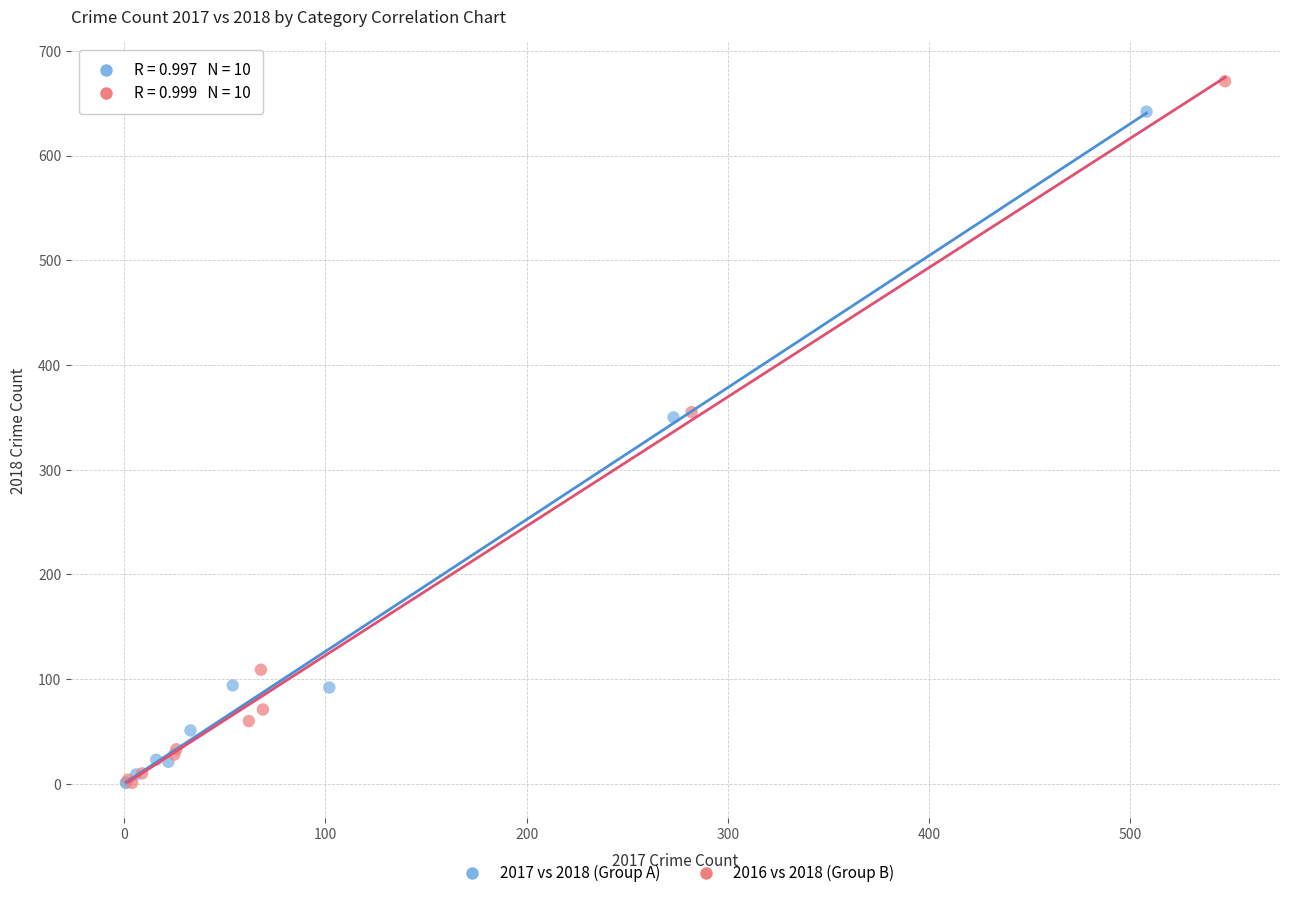

Which series has the largest Y range (max minus min)?

2016 vs 2018 (Group B)